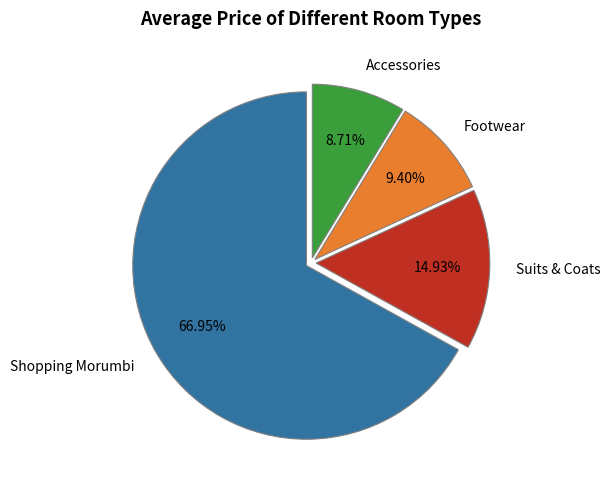

Which slice is the smallest?

Accessories